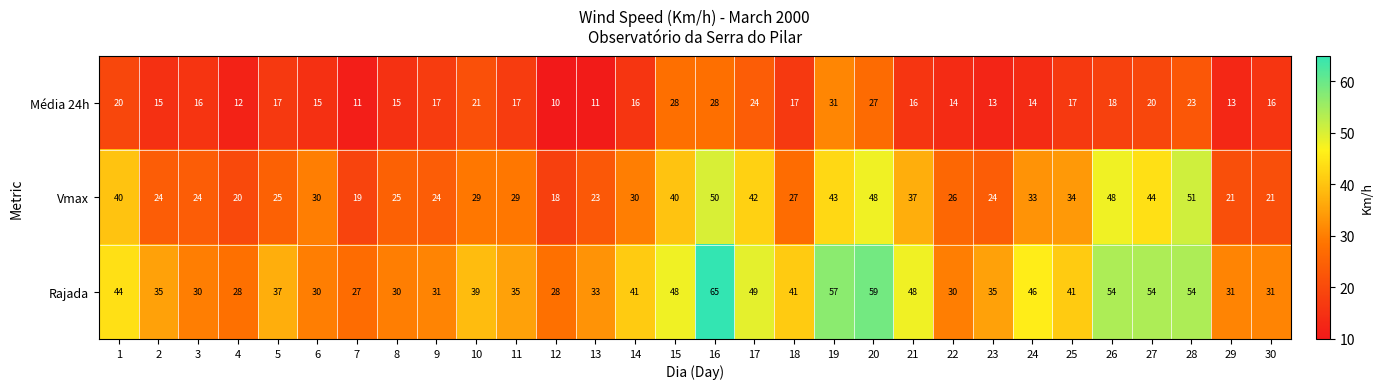

At which category does the chart reach its minimum across all series?

12